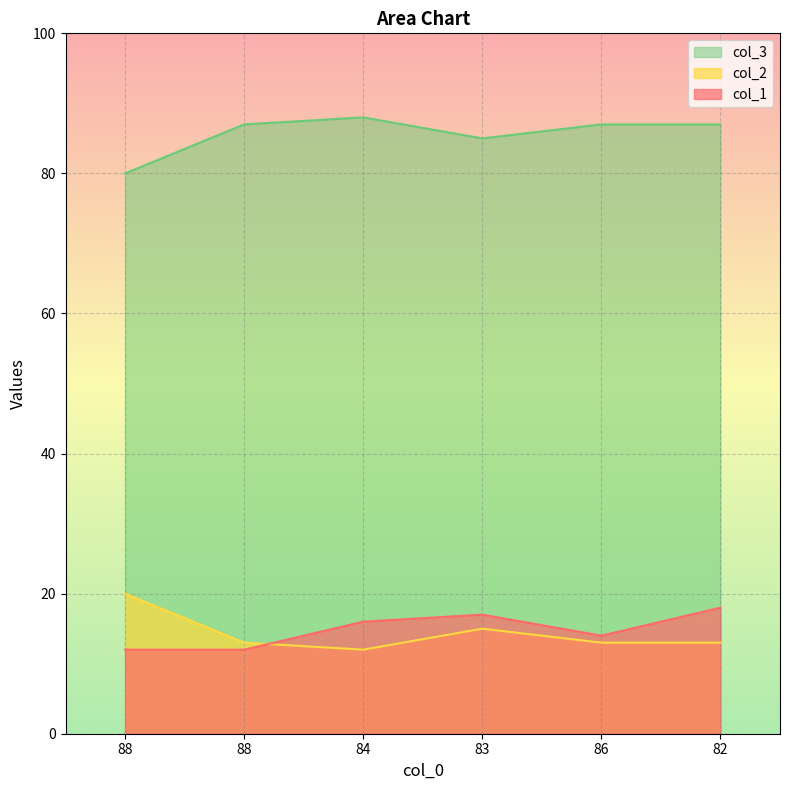

What are all the series names shown in the legend?

col_3, col_2, col_1